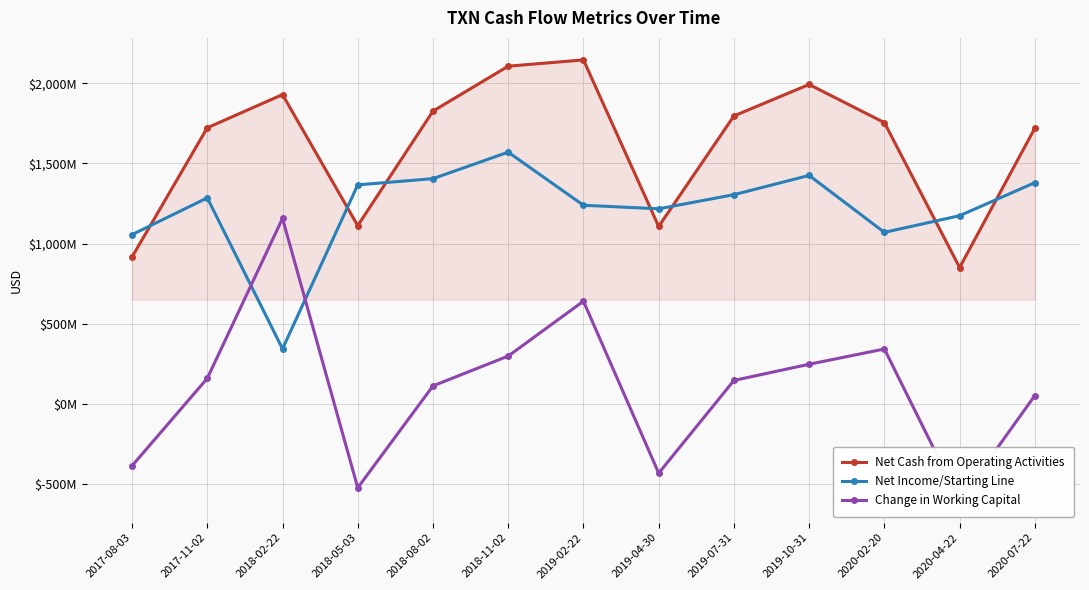

Between 2019-07-31 and 2018-05-03, which is larger?

2019-07-31